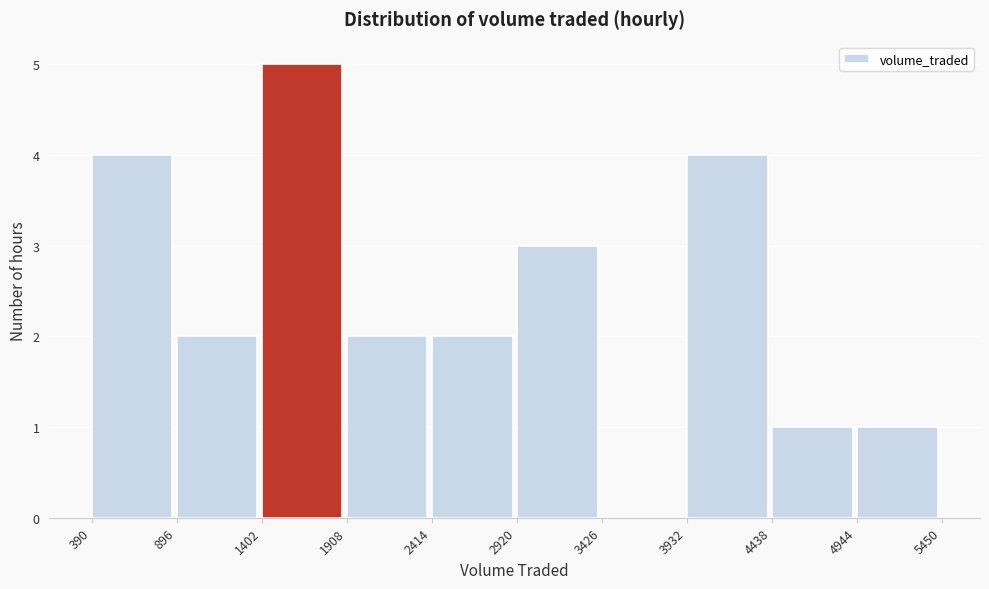

Reading left to right, list every bar in this chart as the range it spans on the x-axis followed by its height. The values are not printed on the chart, so give them approximately, as read against the axis.

390 to 896: 4
896 to 1402: 2
1402 to 1908: 5
1908 to 2414: 2
2414 to 2920: 2
2920 to 3426: 3
3426 to 3932: 0
3932 to 4438: 4
4438 to 4944: 1
4944 to 5450: 1